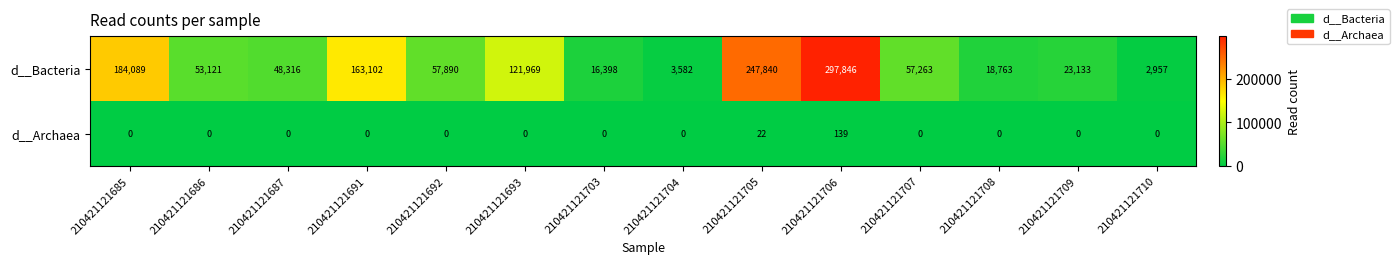

True or false: d__Bacteria has a value of 57890 at 210421121692.

True